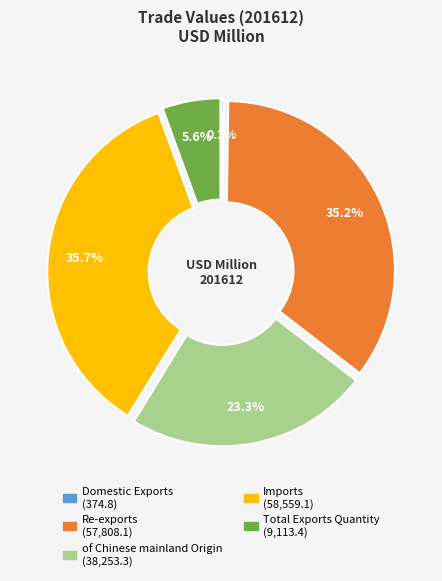

Does any single category account for the majority?

No